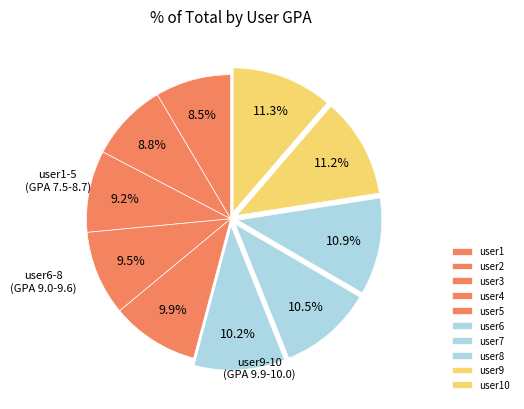

What portion of the pie excludes user7?

89.5%